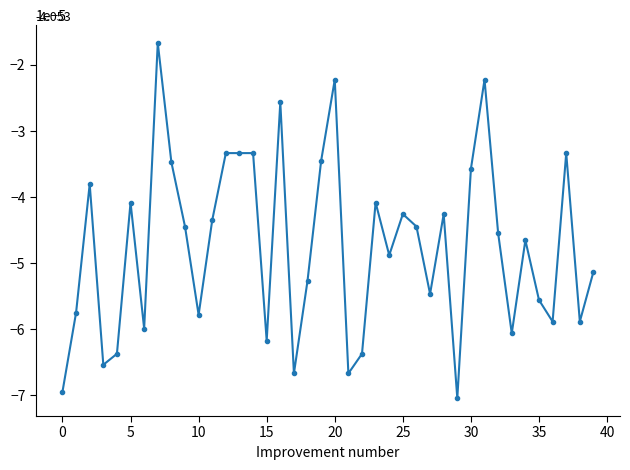

True or false: the data has more than 0 interior local peaks.

True